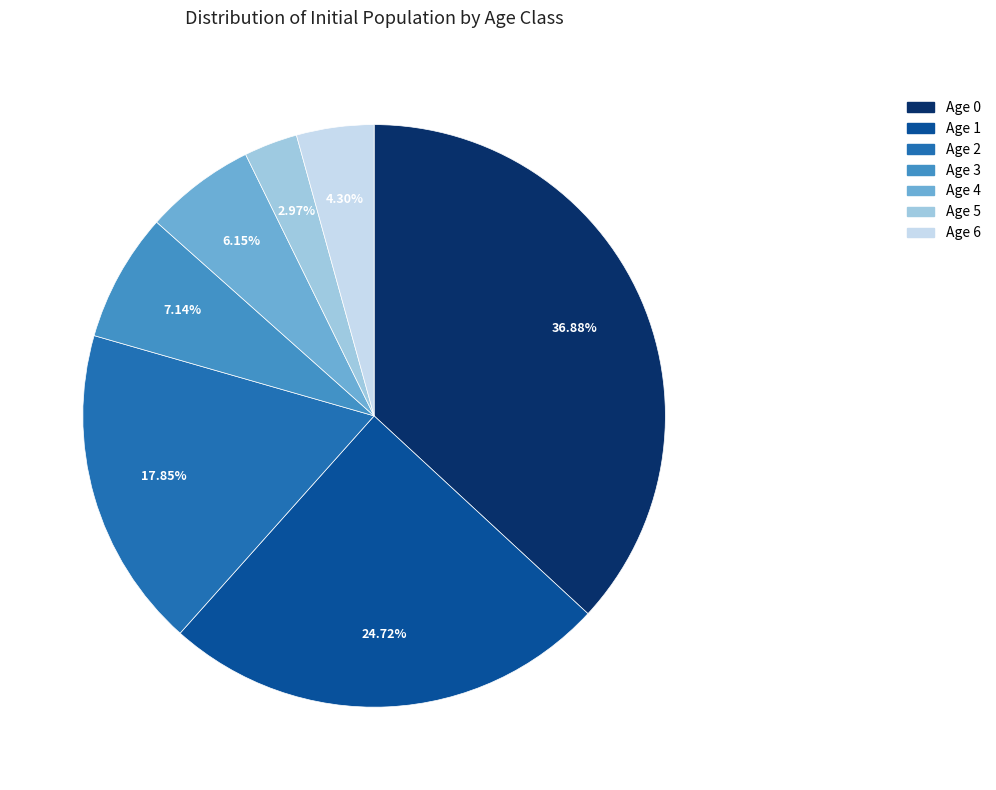

Is there a majority slice in this chart?

No